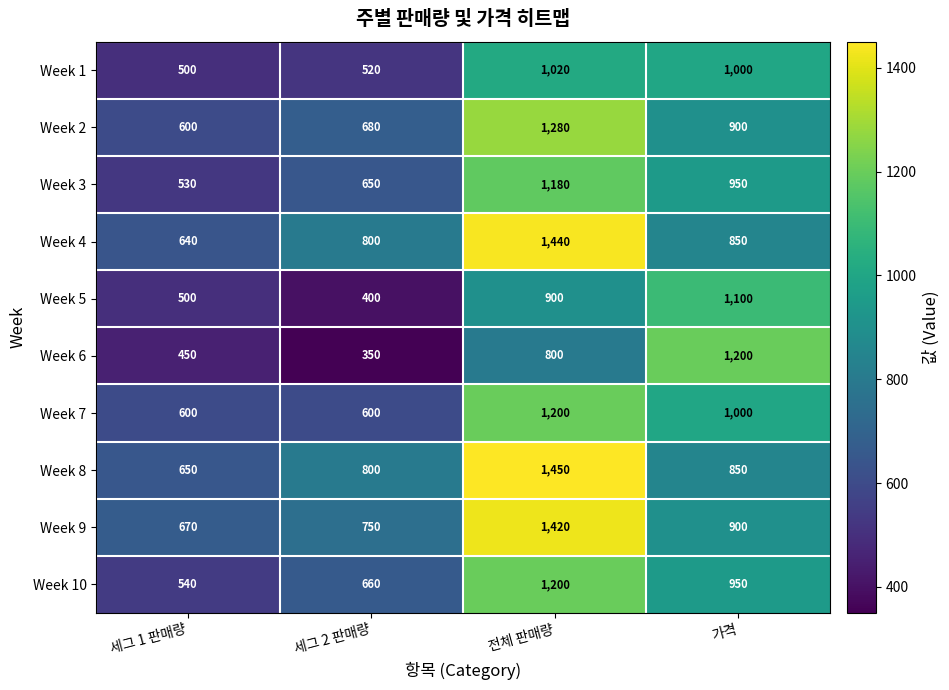

How many Week 7 values are between 600 and 1200?

4